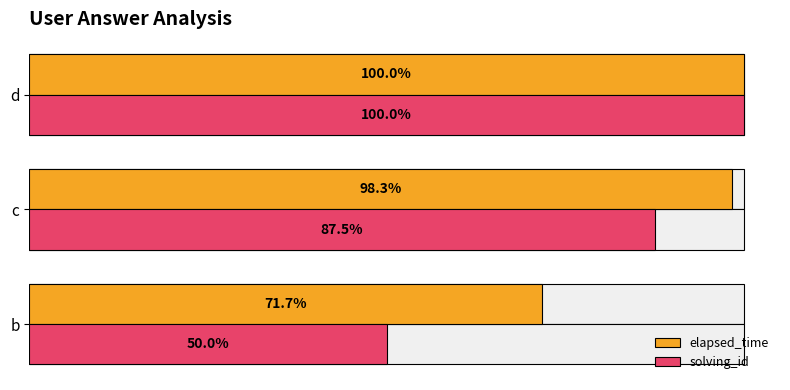

Reading right to left, extract all data points from this chart.

elapsed_time: 1.0	1.0	0.7
solving_id: 1.0	0.9	0.5